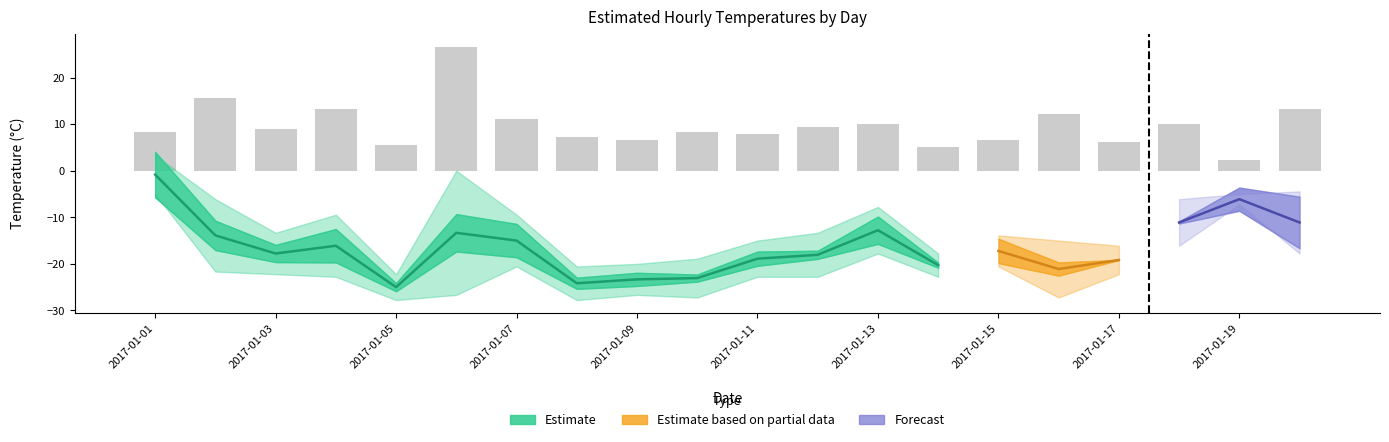

The R series shows 3.0 at 2017-01-06. True or false?

False